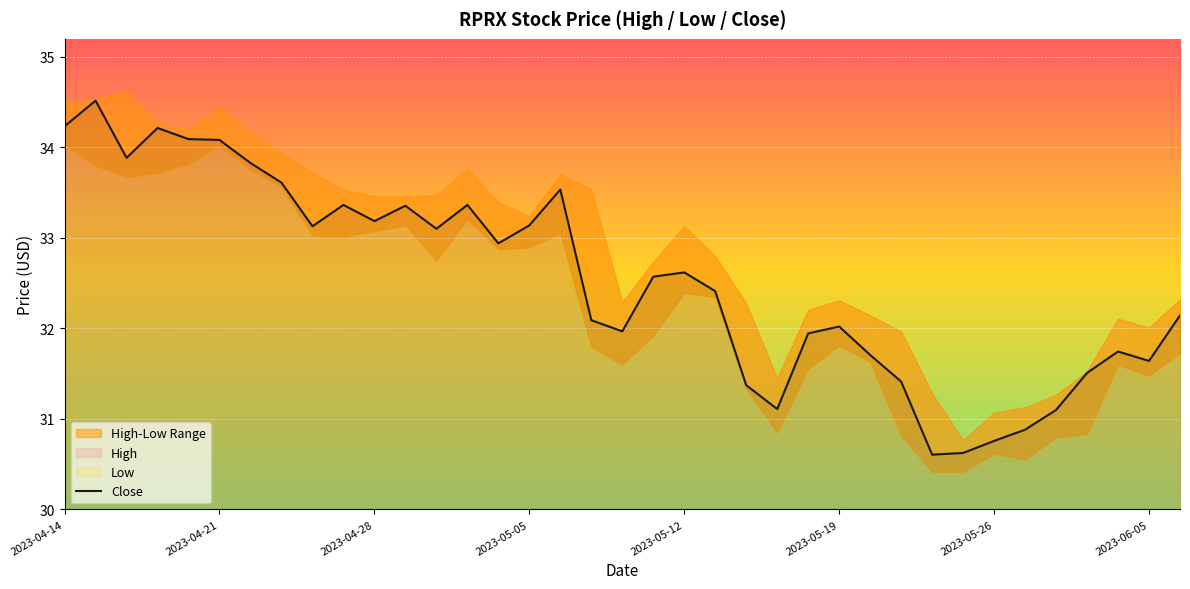

Where is the data nearest to the value 32?

2023-05-19